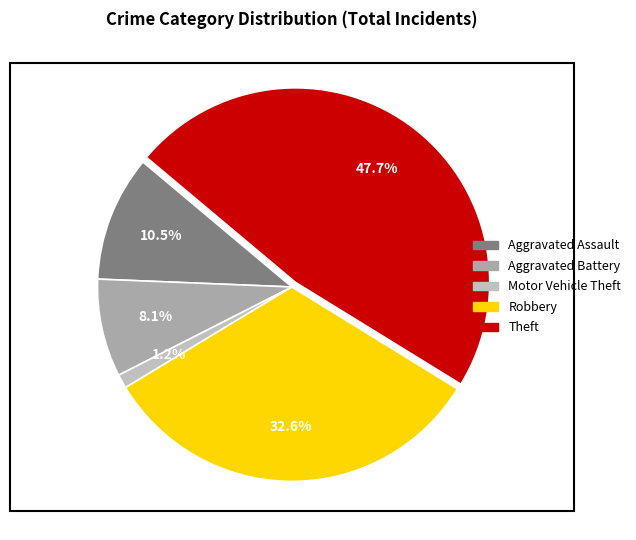

Which slice is the largest?

Theft